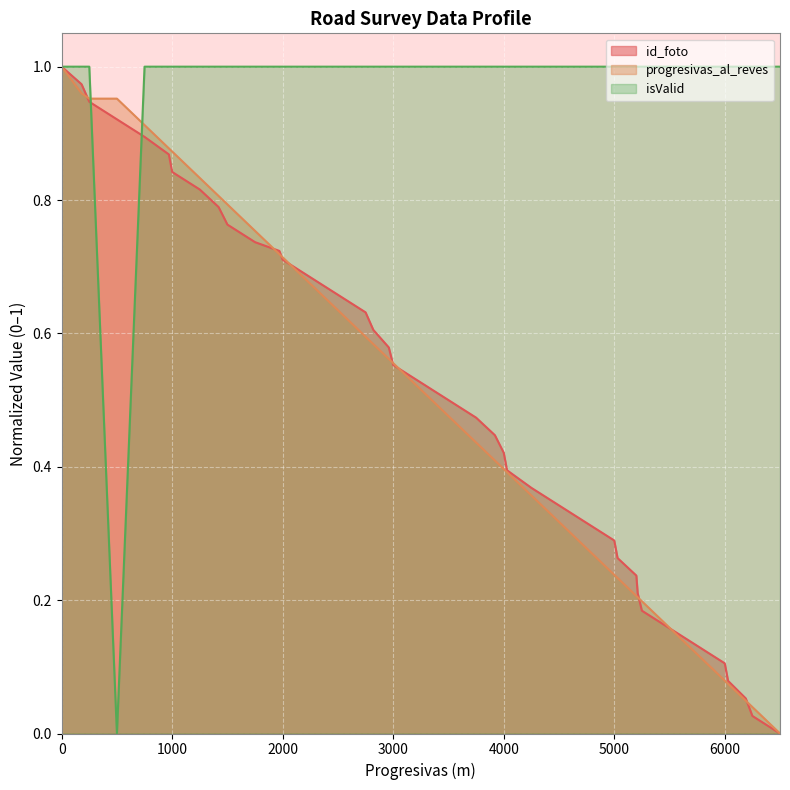

At which label is isValid closest to 0?

500